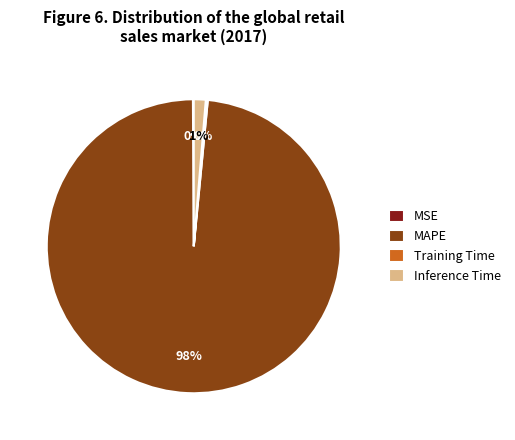

Does MAPE represent more than half of the total?

Yes